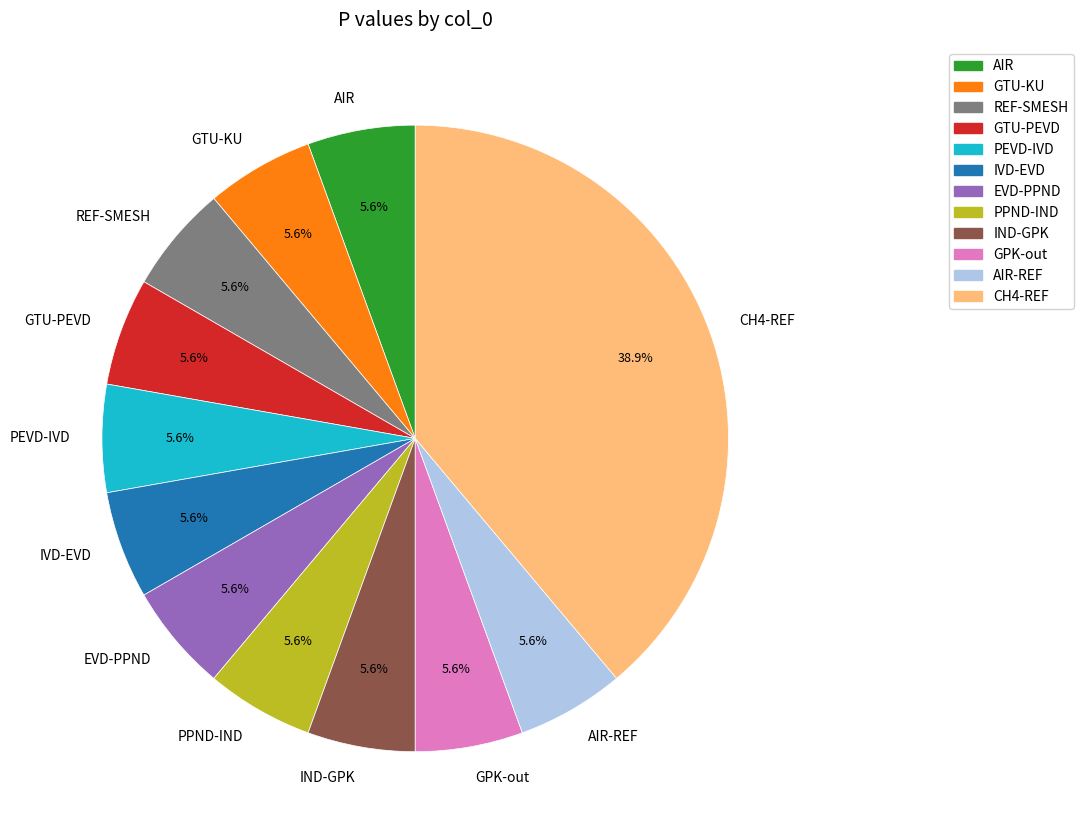

Which slice is the largest?

CH4-REF